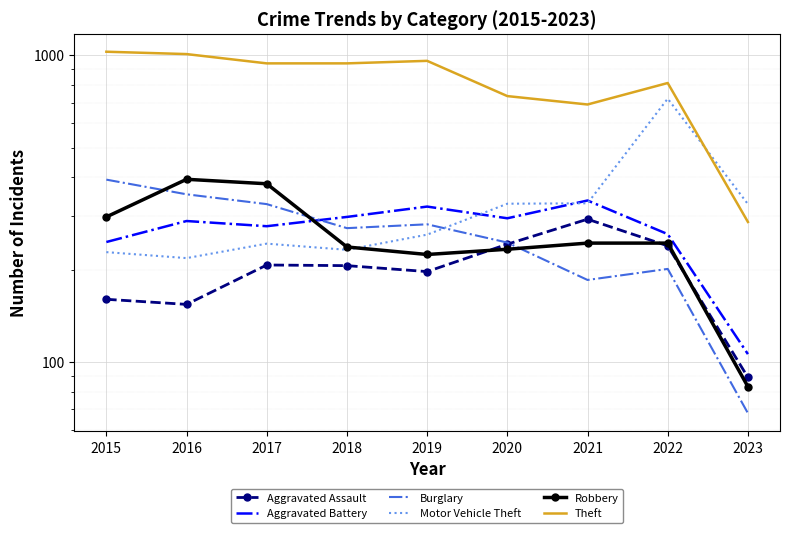

In Robbery, how many points are higher than both neighbors (excluding endpoints)?

1